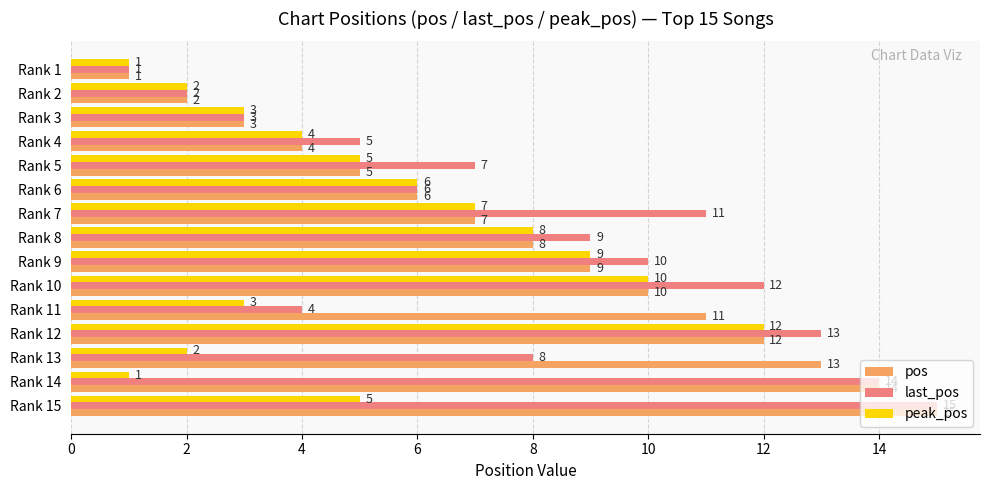

What is the average value of the last_pos series?

8